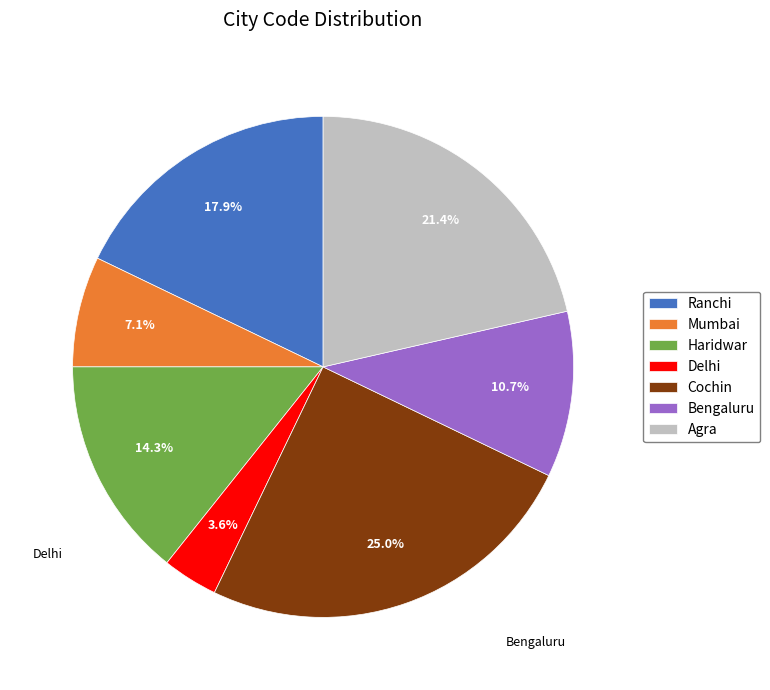

Which has a higher value, Haridwar or Ranchi?

Ranchi